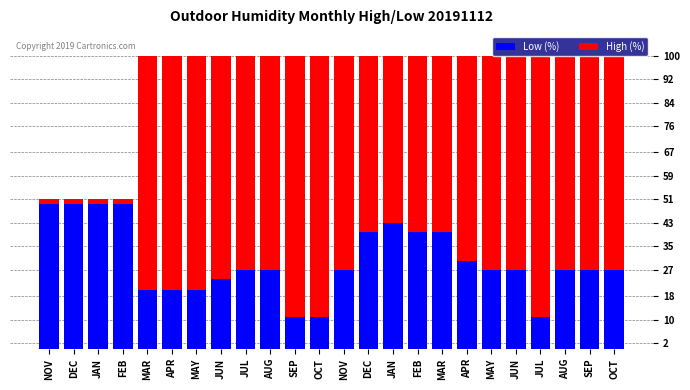

What is the label of the 9th bar from the right?

FEB